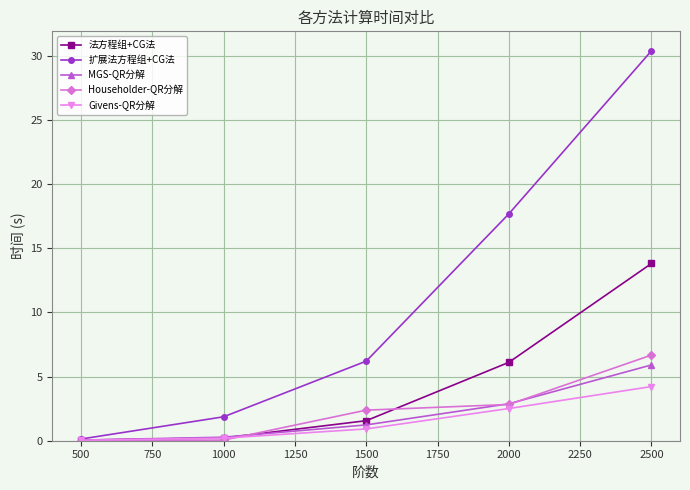

The Givens-QR分解 series shows 2.5 at 2000. True or false?

True